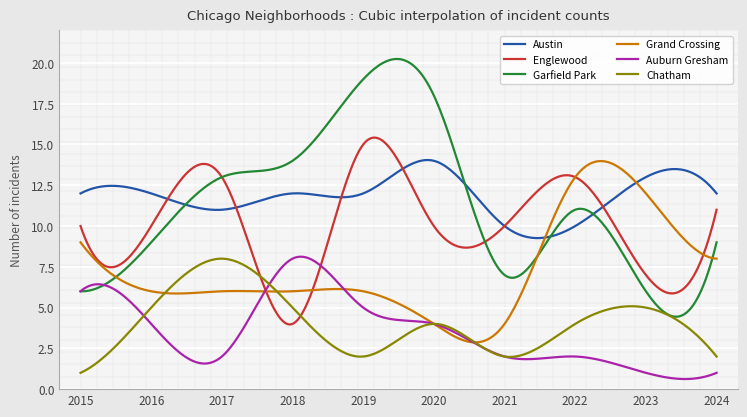

What is the smallest value displayed?

1